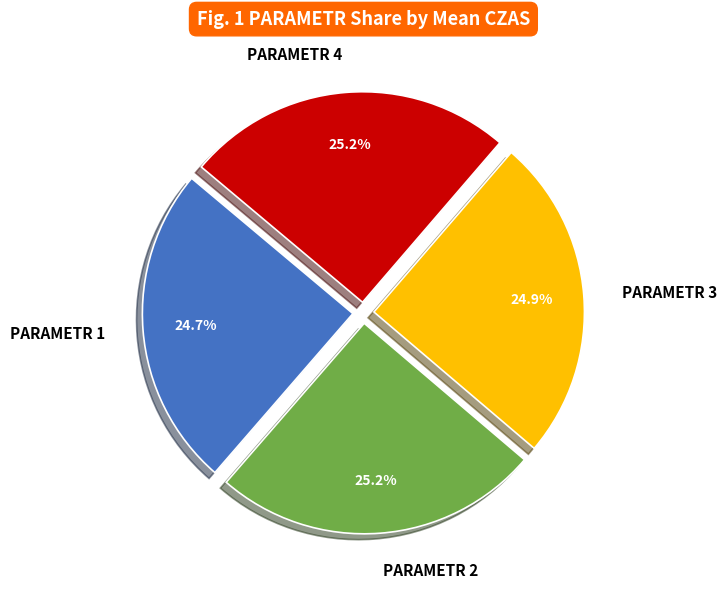

What portion of the pie excludes PARAMETR 3?

75.1%